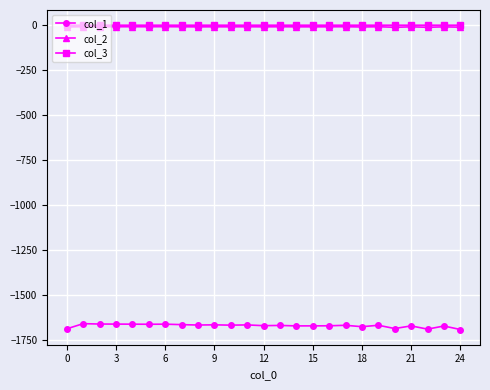

True or false: col_2 has more than 2 points higher than both neighbors.

True